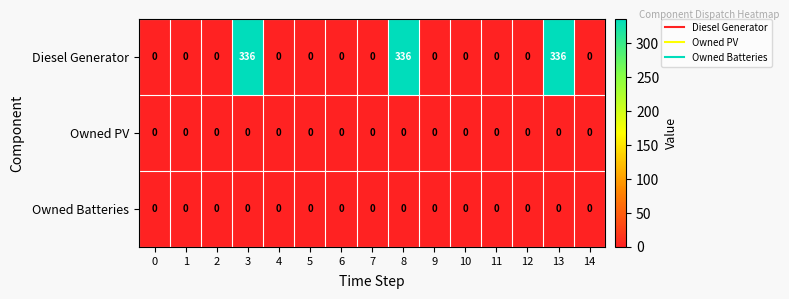

Which series changed the most between 1 and 3?

Diesel Generator